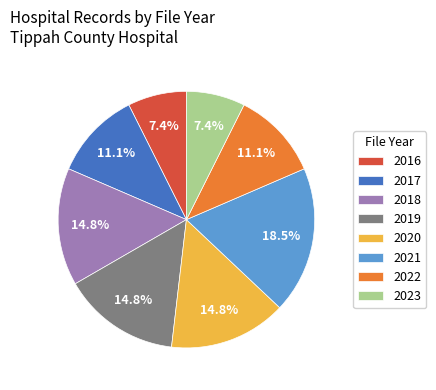

To the nearest percent, what is the average slice percentage?

12%